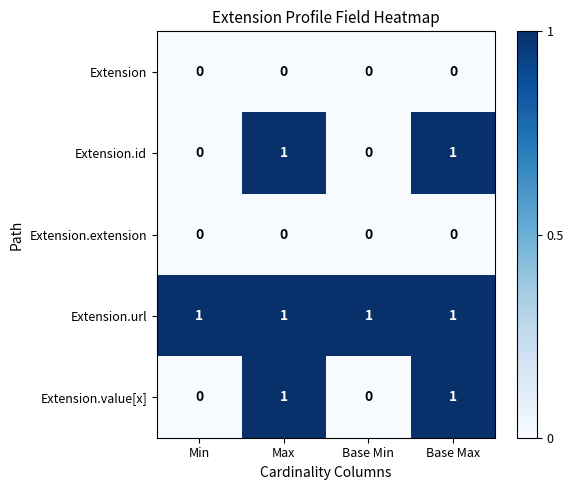

What is the difference between the highest and lowest values at Base Max?

1